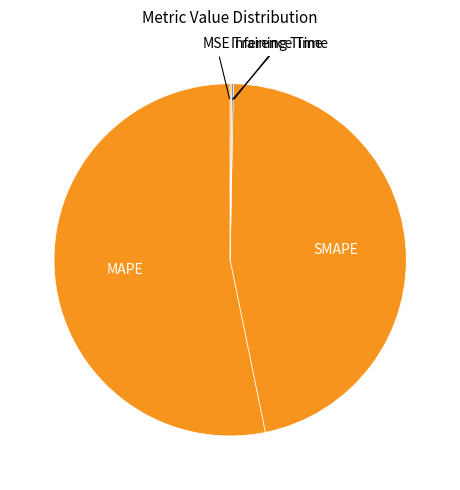

Which slice represents more than half of the pie?

MAPE